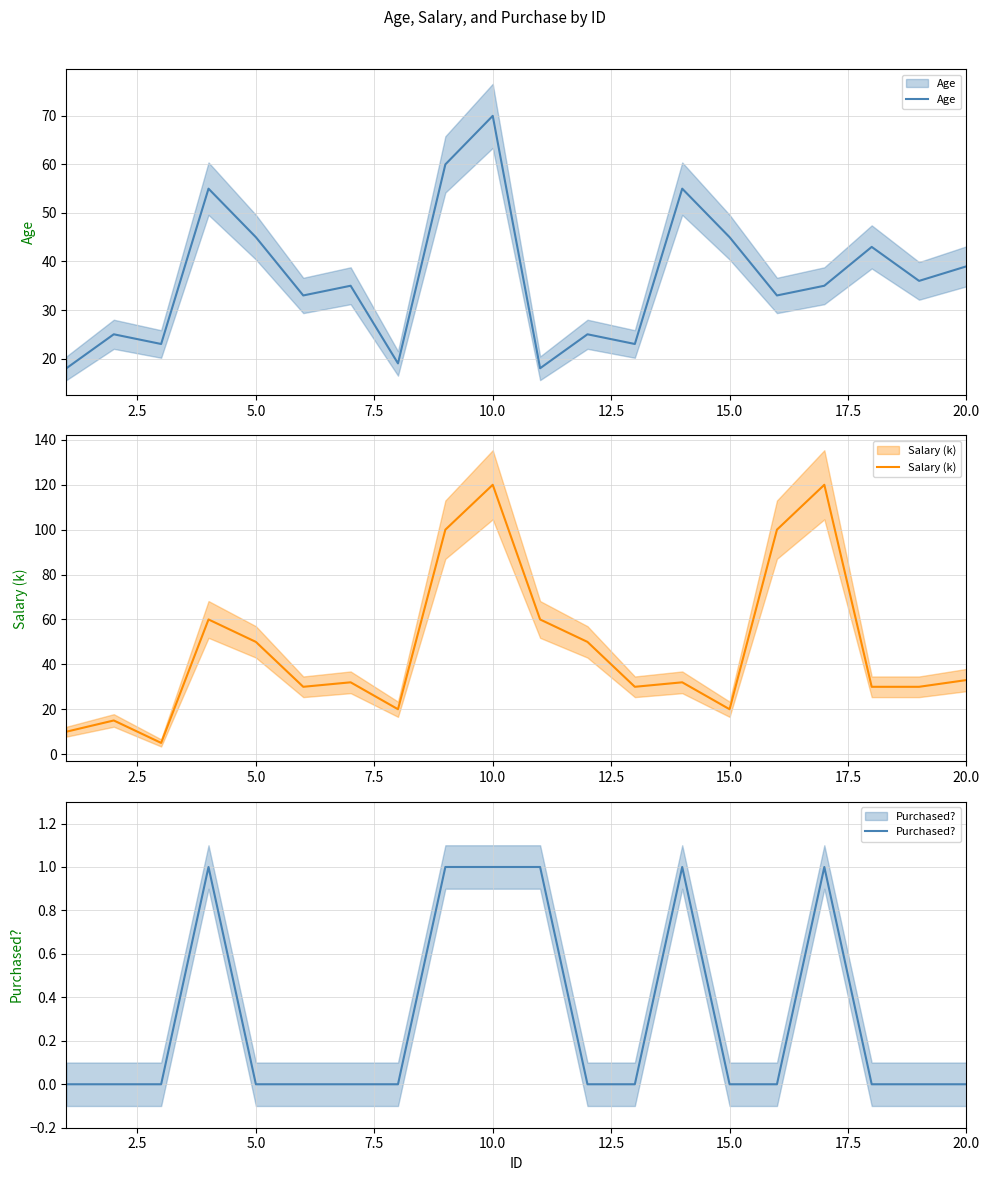

Reading right to left, extract all data points from this chart.

Age: 39	36	43	35	33	45	55	23	25	18	70	60	19	35	33	45	55	23	25	18
Salary (k): 33	30	30	120	100	20	32	30	50	60	120	100	20	32	30	50	60	5	15	10
Purchased?: 0	0	0	1	0	0	1	0	0	1	1	1	0	0	0	0	1	0	0	0